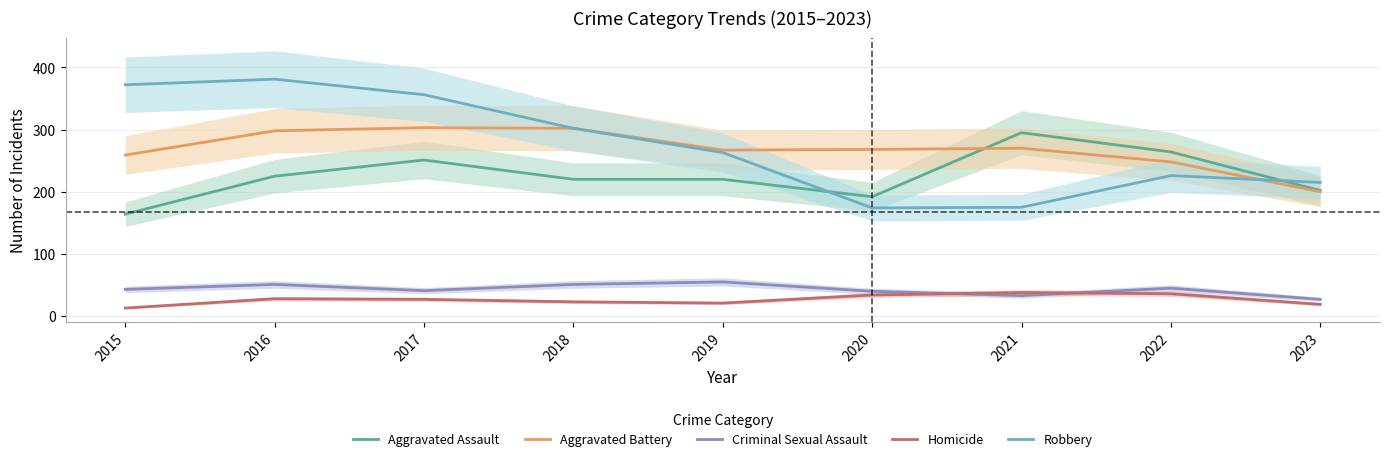

What is the average value of the Aggravated Battery series?

268